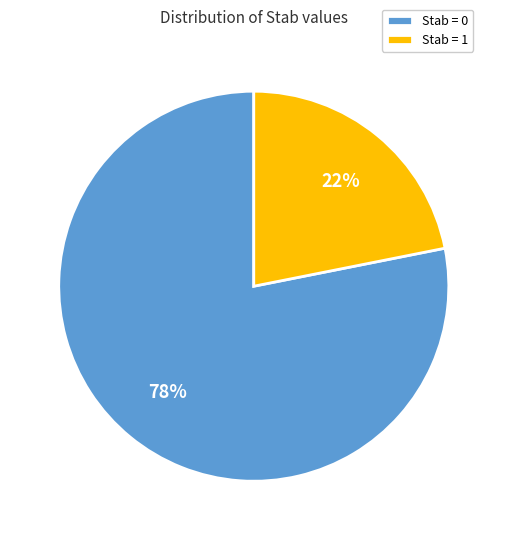

To the nearest percent, what is the combined percentage of Stab = 0 and Stab = 1?

100%